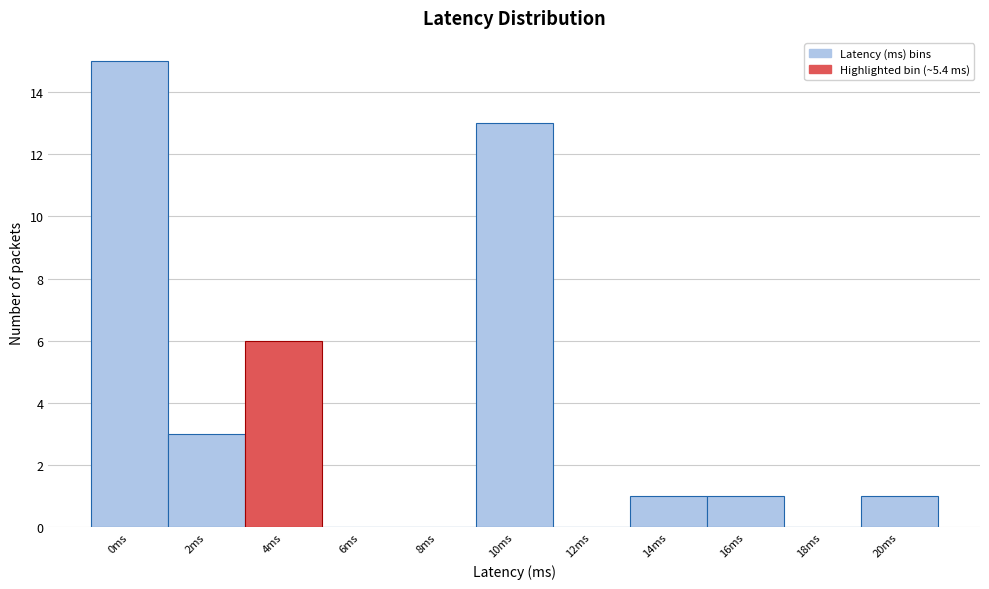

Reading left to right, extract all data points from this chart.

0ms=15	2ms=3	4ms=6	6ms=0	8ms=0	10ms=13	12ms=0	14ms=1	16ms=1	18ms=0	20ms=1